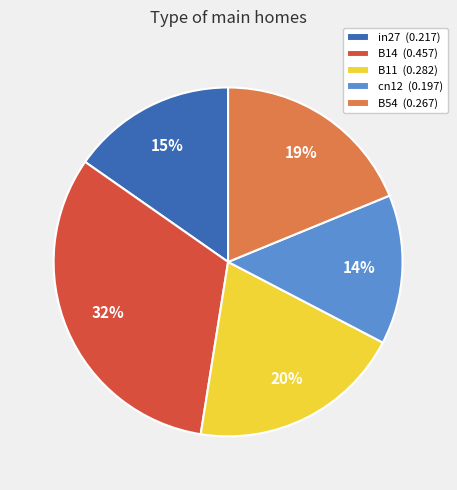

To the nearest percent, what is the combined percentage of in27 and B11?

35%